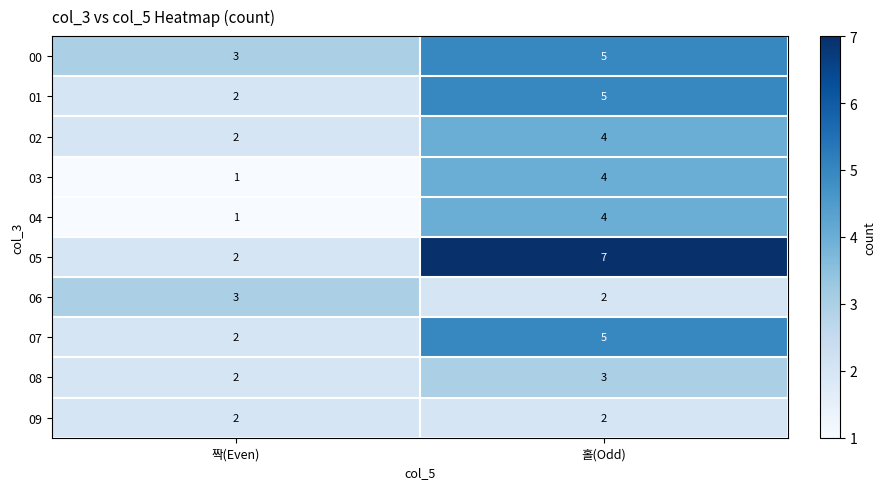

The value of 05 at 홀(Odd) is 7. True or false?

True